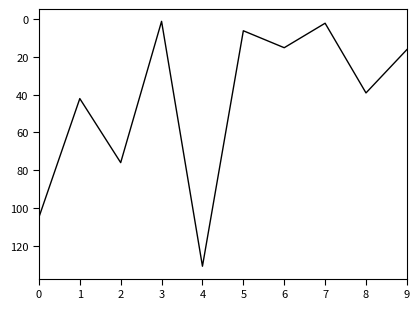

What is the greatest value displayed?

131